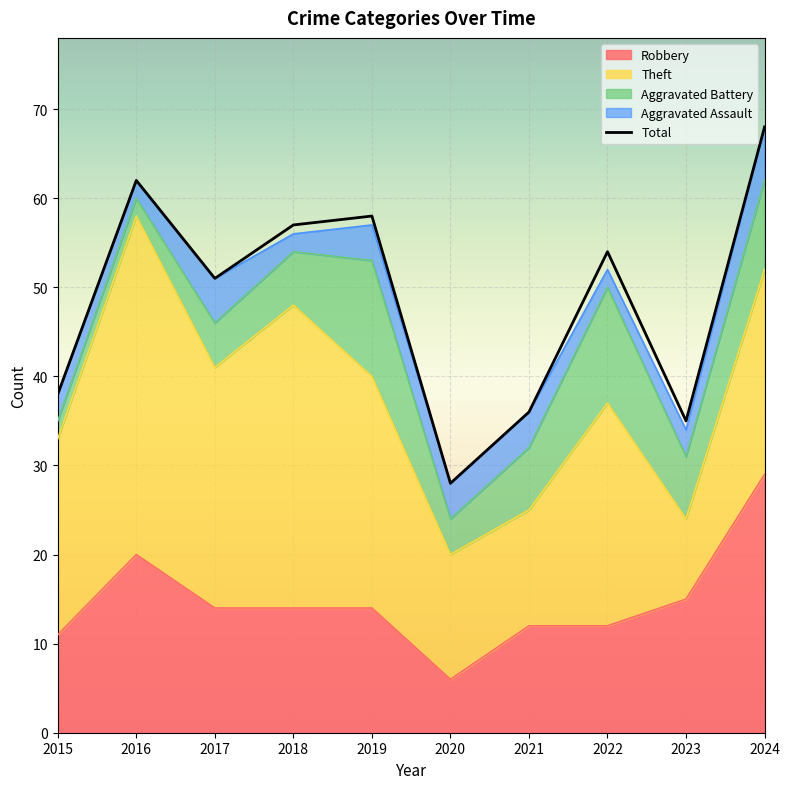

True or false: Robbery has a value of 9 at 2020.

False